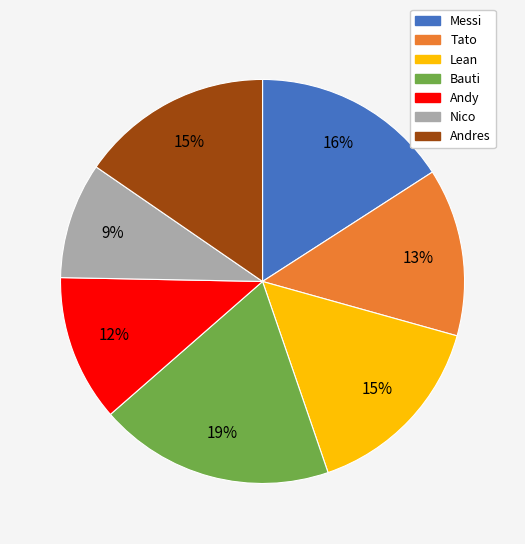

What percentage is the Lean slice, to the nearest percent?

15%